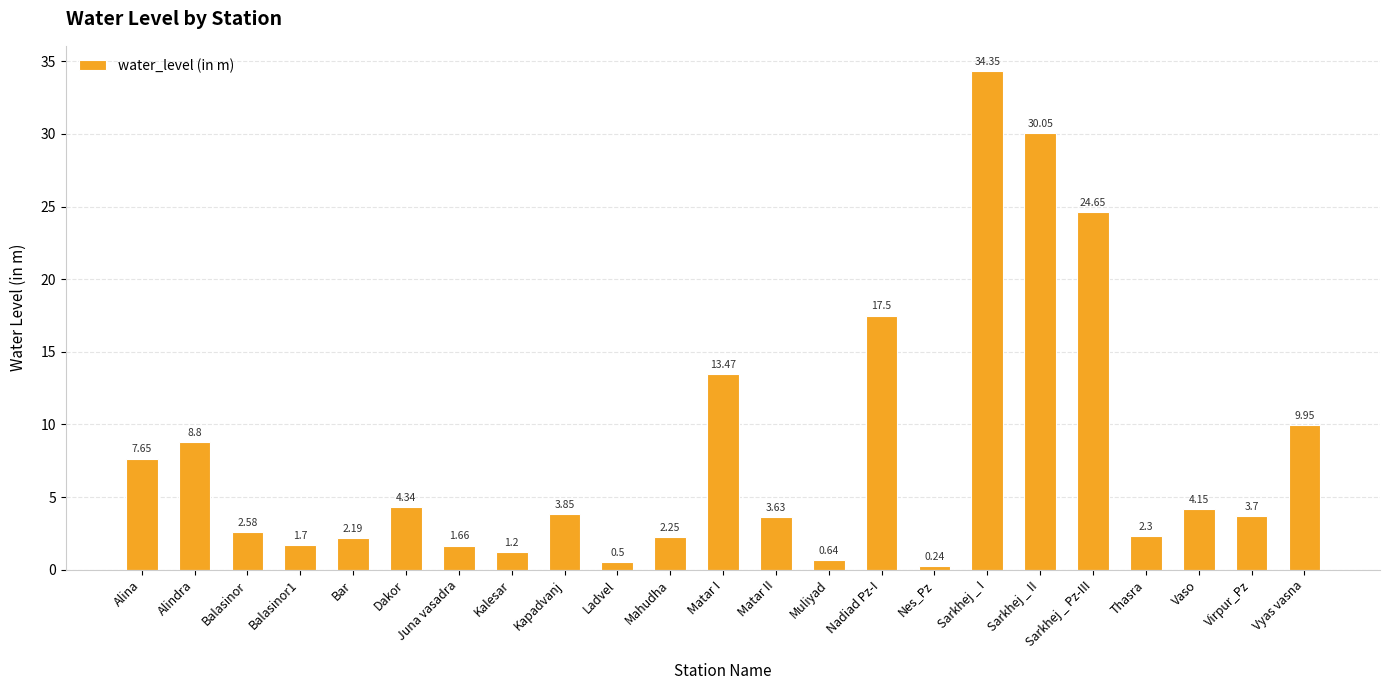

List the labels in order of value, largest first.

Sarkhej _ I, Sarkhej _ II, Sarkhej _ Pz-III, Nadiad Pz-I, Matar I, Vyas vasna, Alindra, Alina, Dakor, Vaso, Kapadvanj, Virpur_Pz, Matar II, Balasinor, Thasra, Mahudha, Bar, Balasinor1, Juna vasadra, Kalesar, Muliyad, Ladvel, Nes_Pz